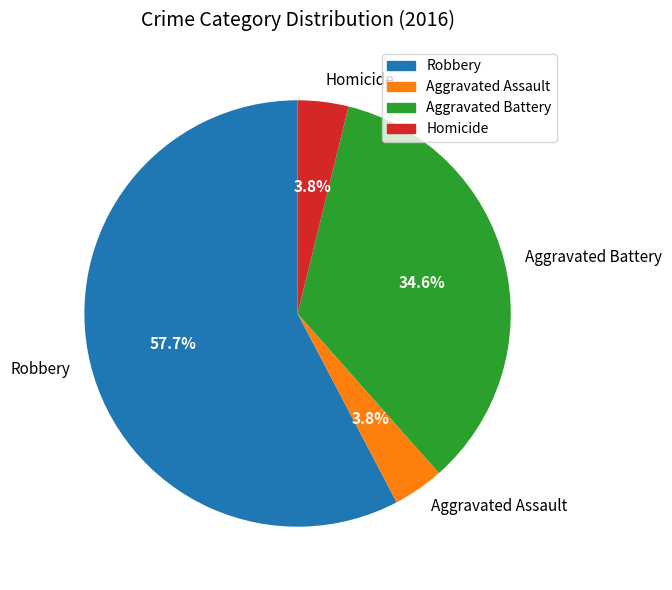

What is the ratio of the value at Aggravated Assault to the value at Robbery?

0.1